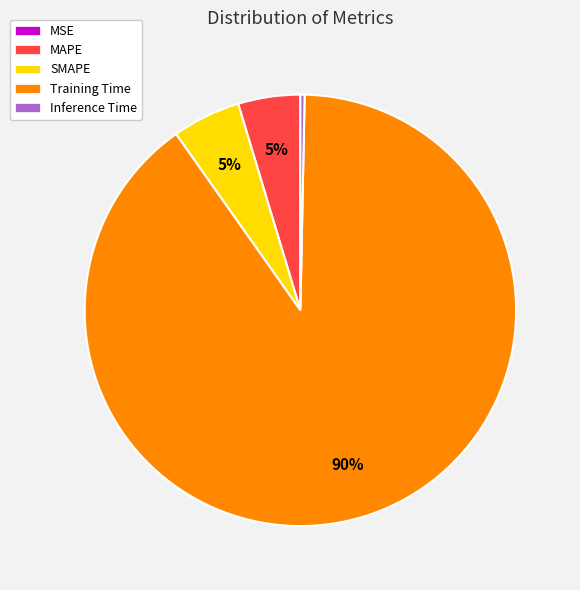

To the nearest percent, what is the average slice percentage?

20%